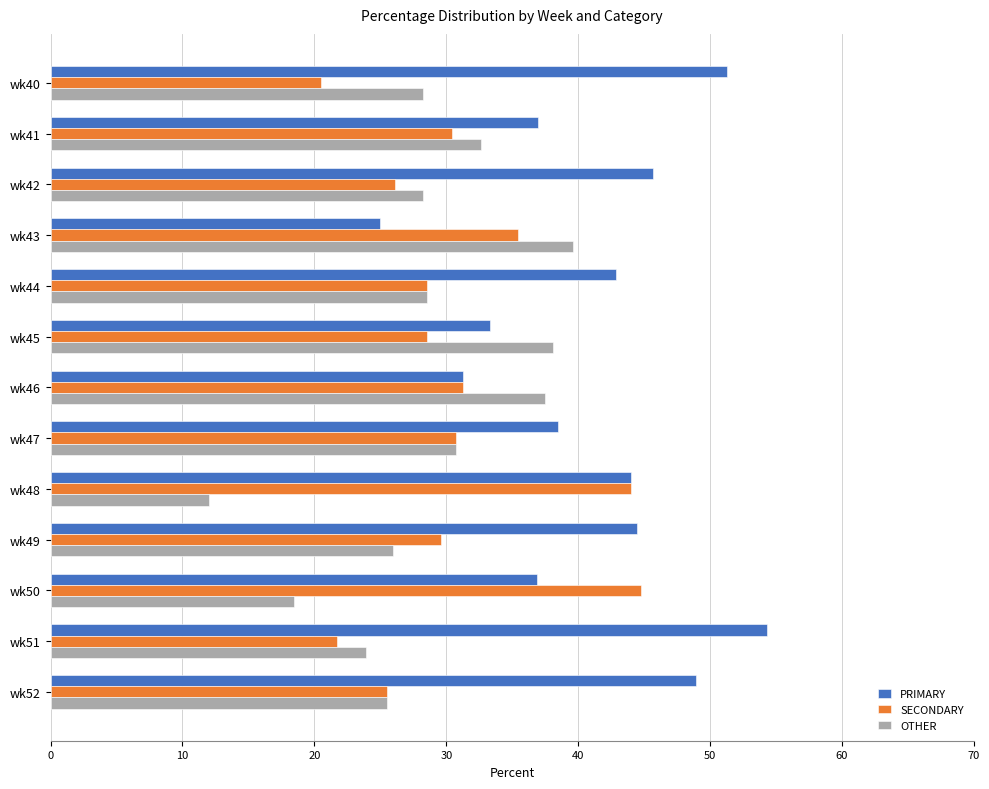

Rank the series by their average value, from highest to lowest.

PRIMARY, SECONDARY, OTHER